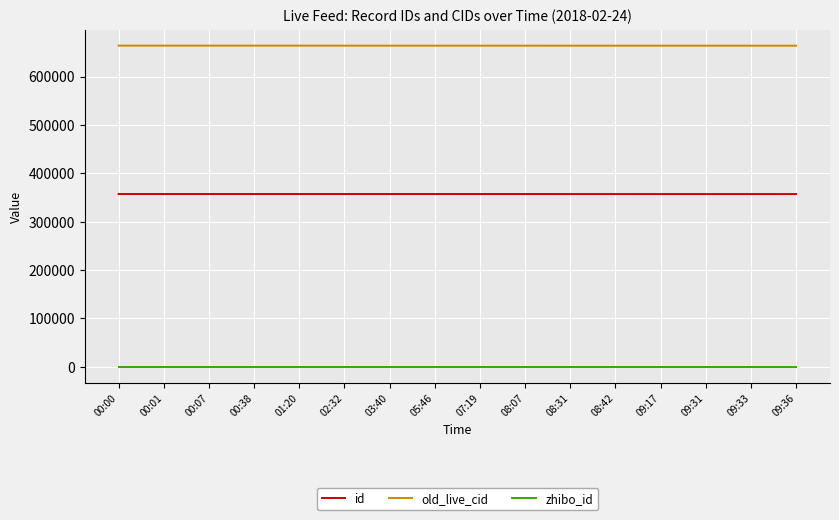

The value of old_live_cid at 08:42 is 445493. True or false?

False